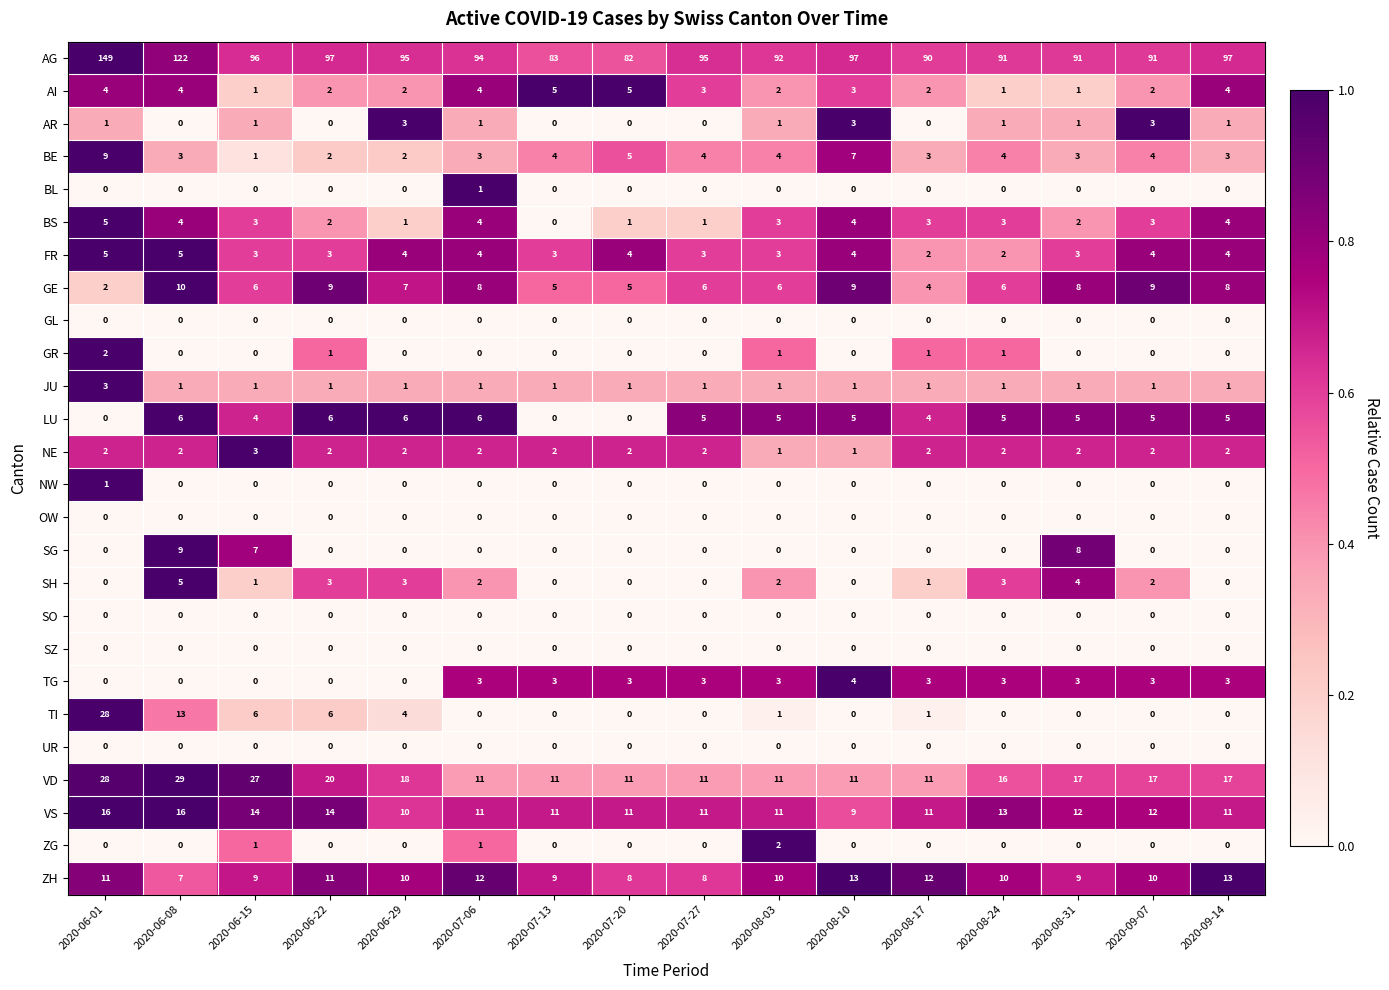

Count the JU values in the range 1 to 2.

15